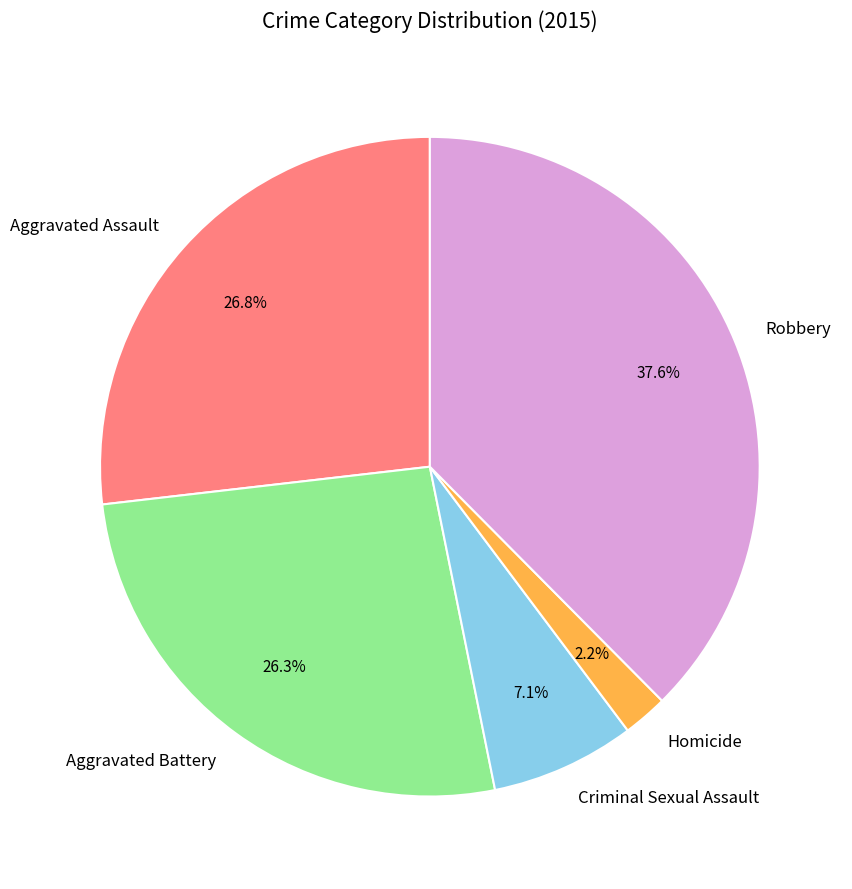

Which has a higher value, Homicide or Aggravated Assault?

Aggravated Assault